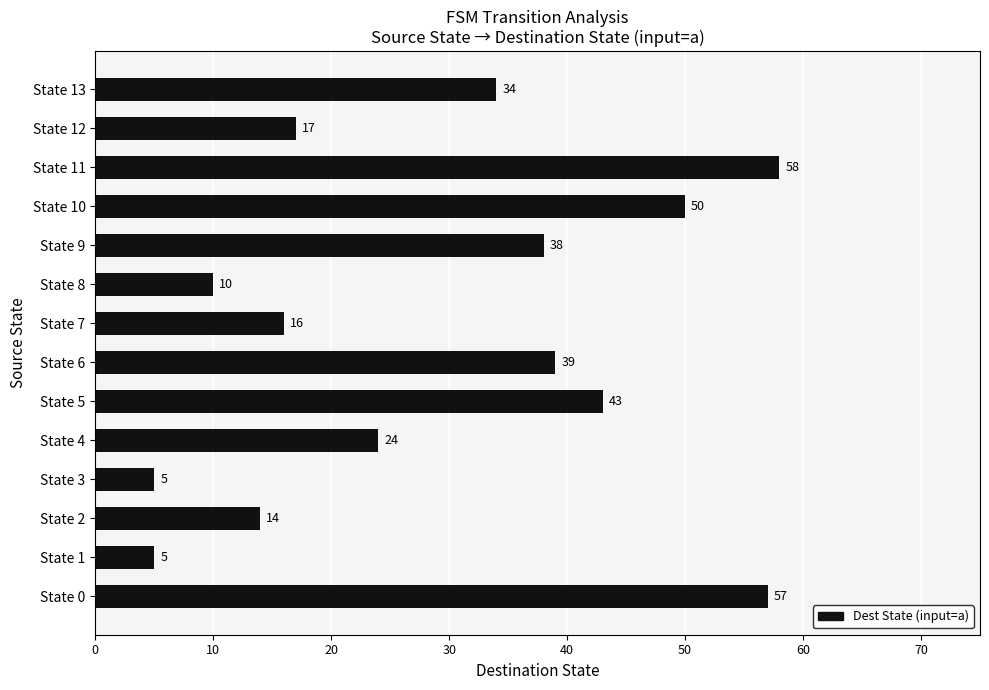

What is the change in value from State 1 to State 13?

+29